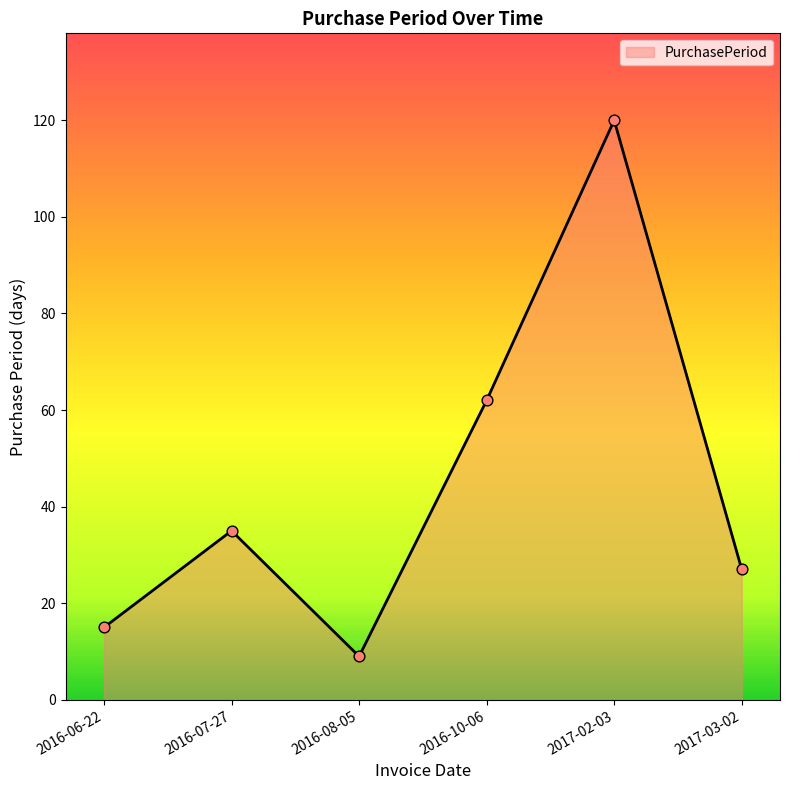

What is the change in value from 2016-10-06 to 2017-03-02?

-35